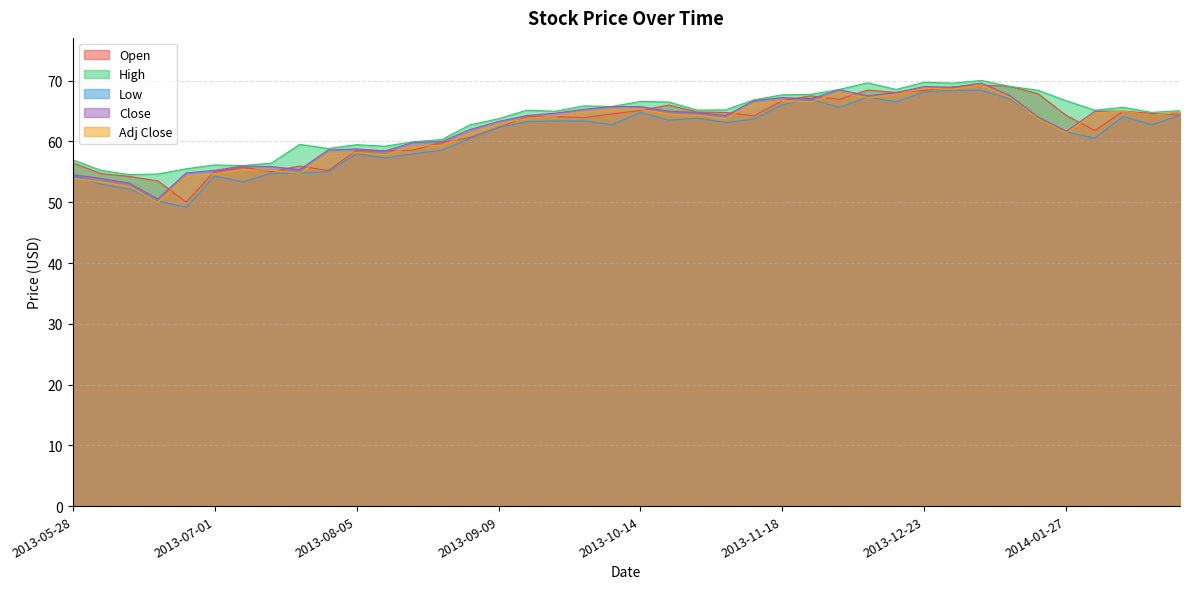

How many interior local peaks does the High series have?

10